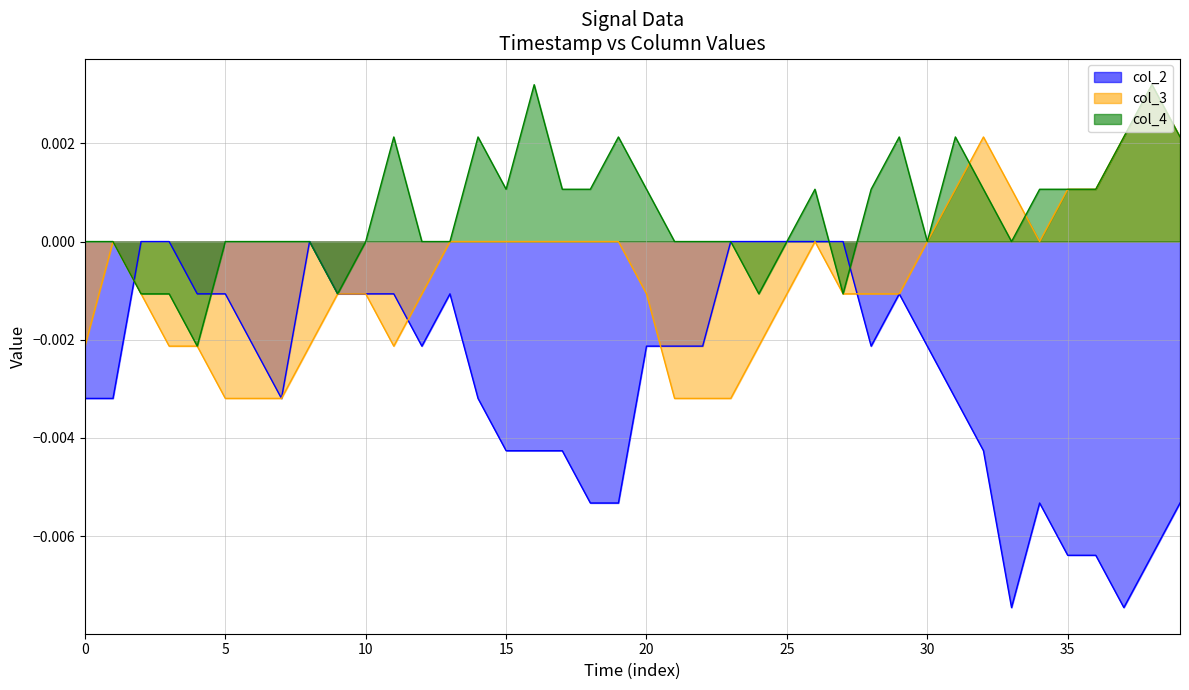

Which series has the largest total across all categories?

col_4